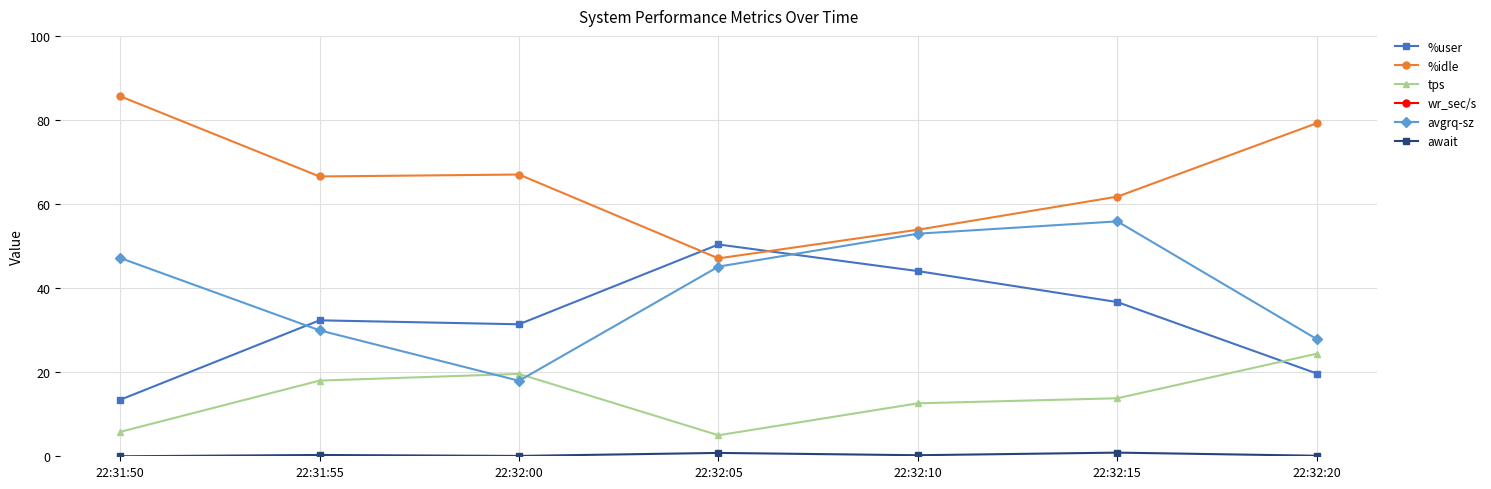

In tps, how many points are lower than both neighbors (excluding endpoints)?

1